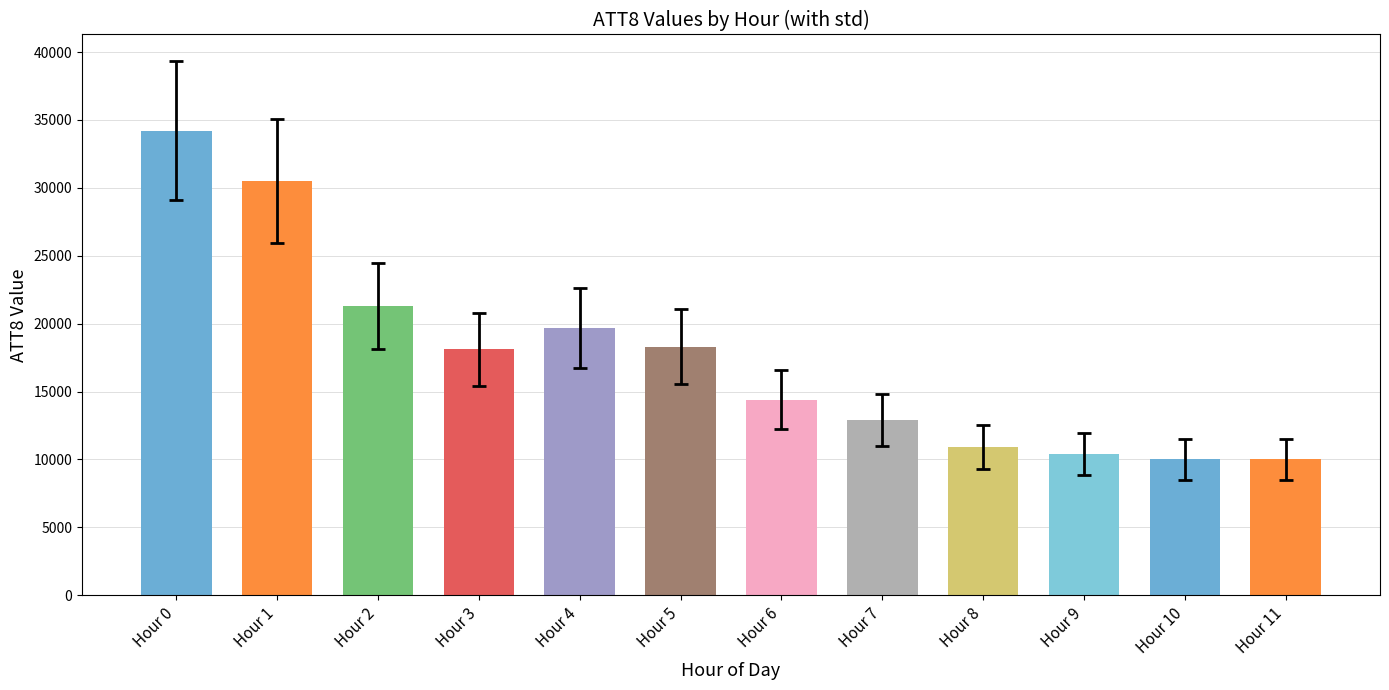

True or false: the data shows 10000 at Hour 11.

True